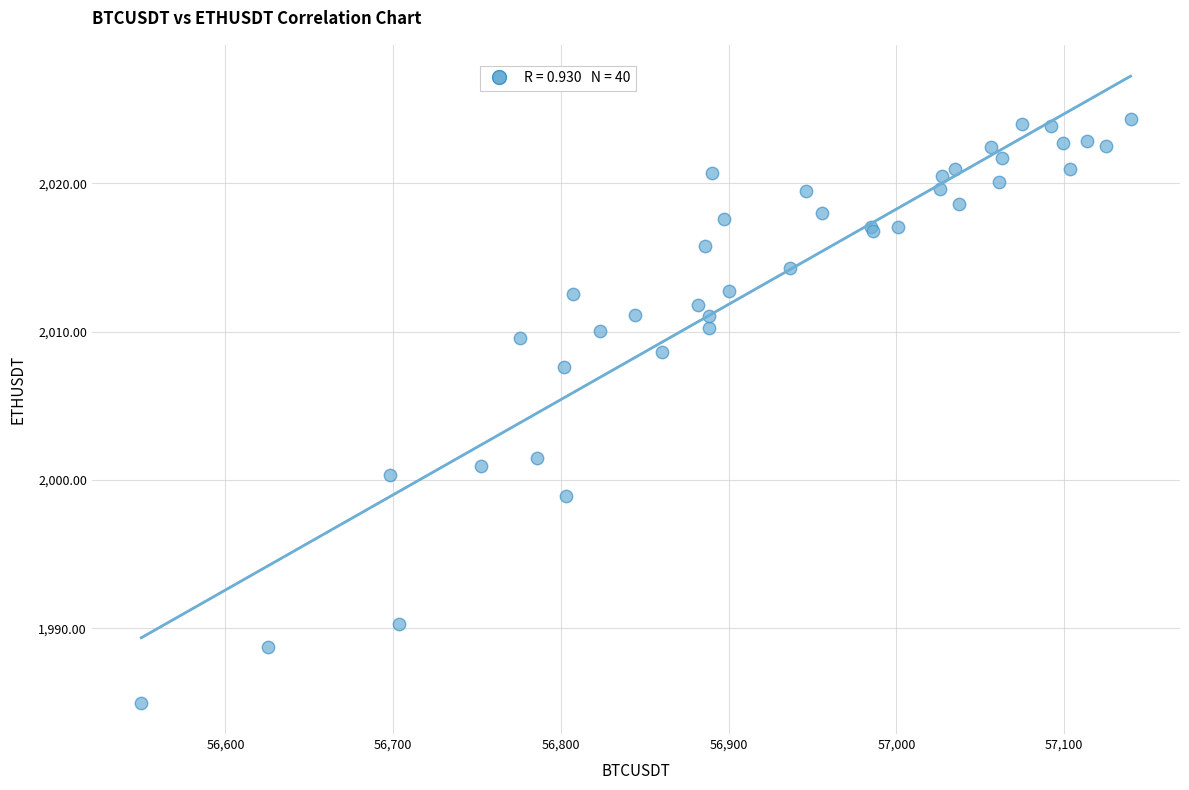

What Y value in the scatter plot is closest to 2004?

2001.5